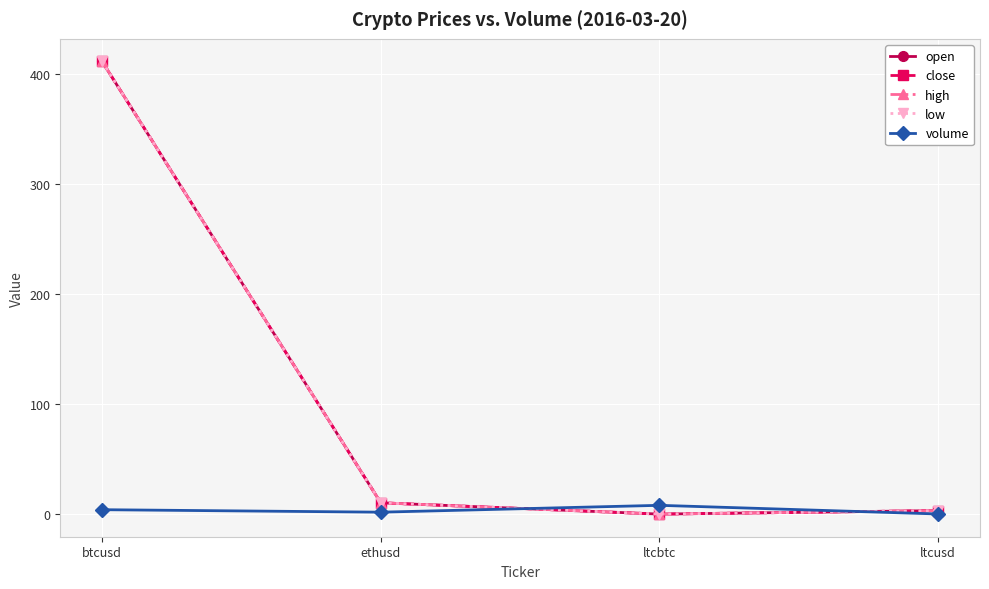

Where does the high series first go above 10?

btcusd